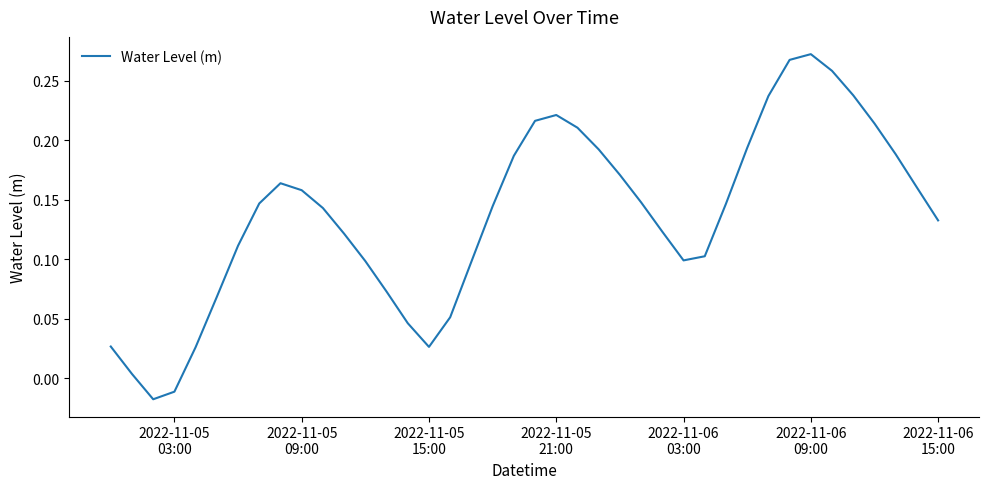

How many lines are shown in the chart?

1